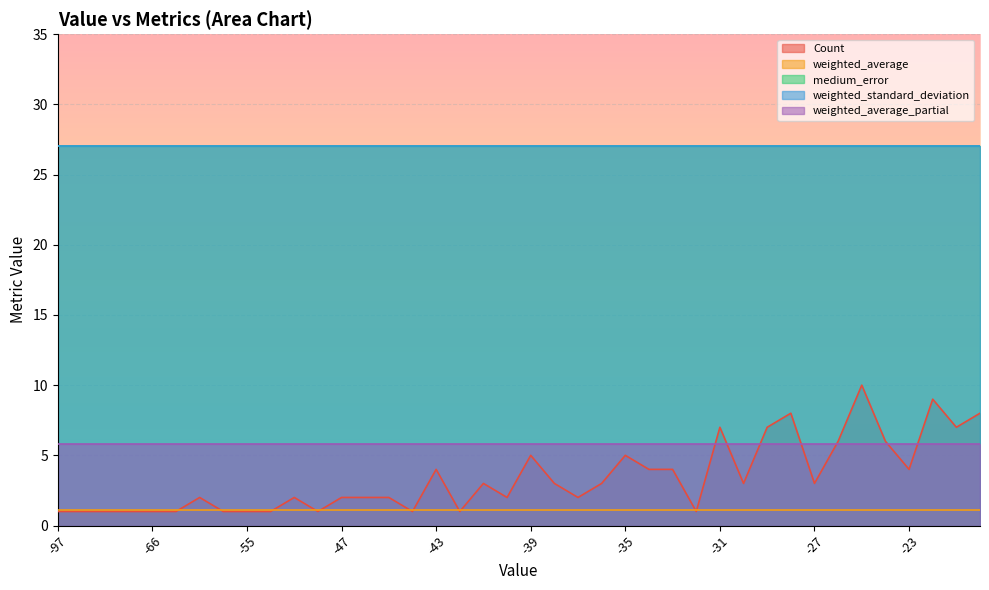

True or false: weighted_average_partial has a value of 8.4 at -39.

False